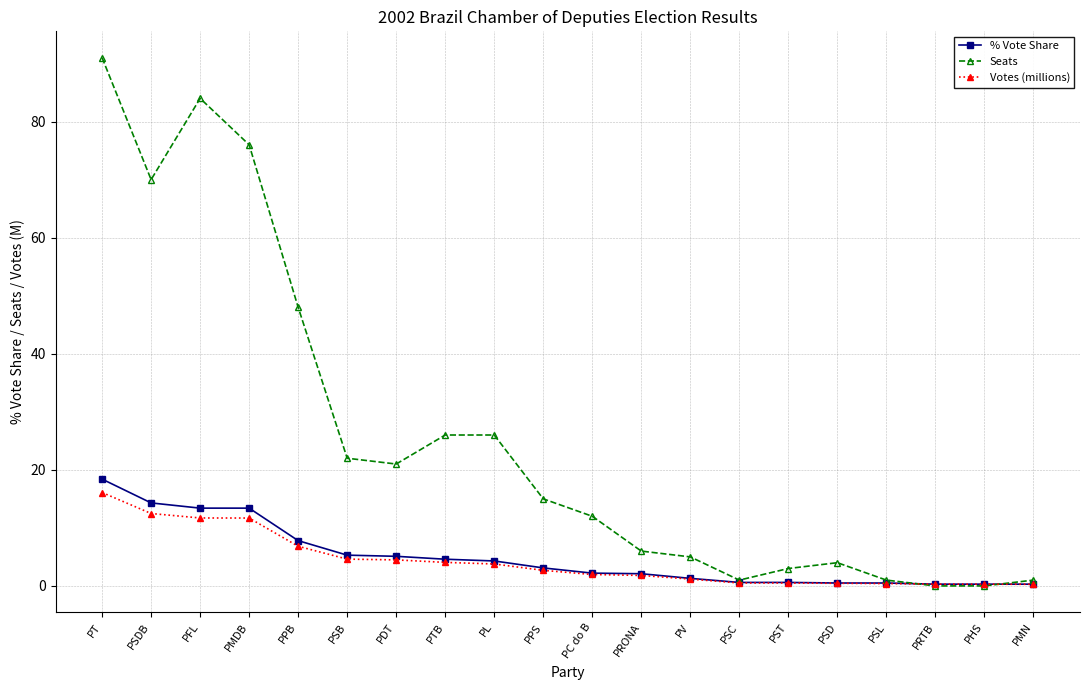

What is the label of the 18th point from the right?

PFL